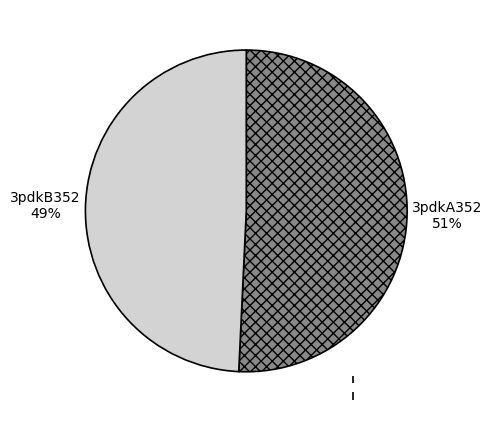

Rank the categories by value from highest to lowest.

3pdkA352, 3pdkB352